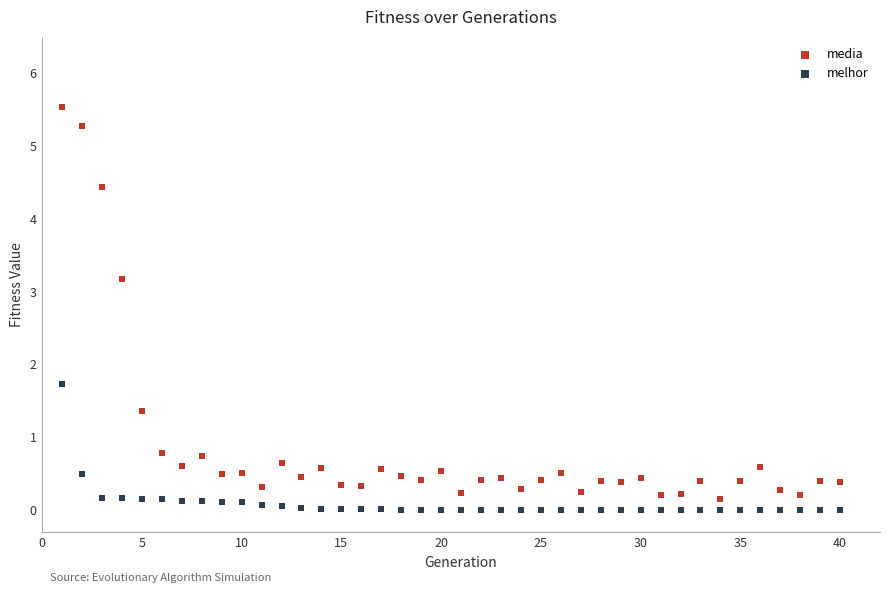

What is the X range (max minus min) for the scatter plot?

39.0